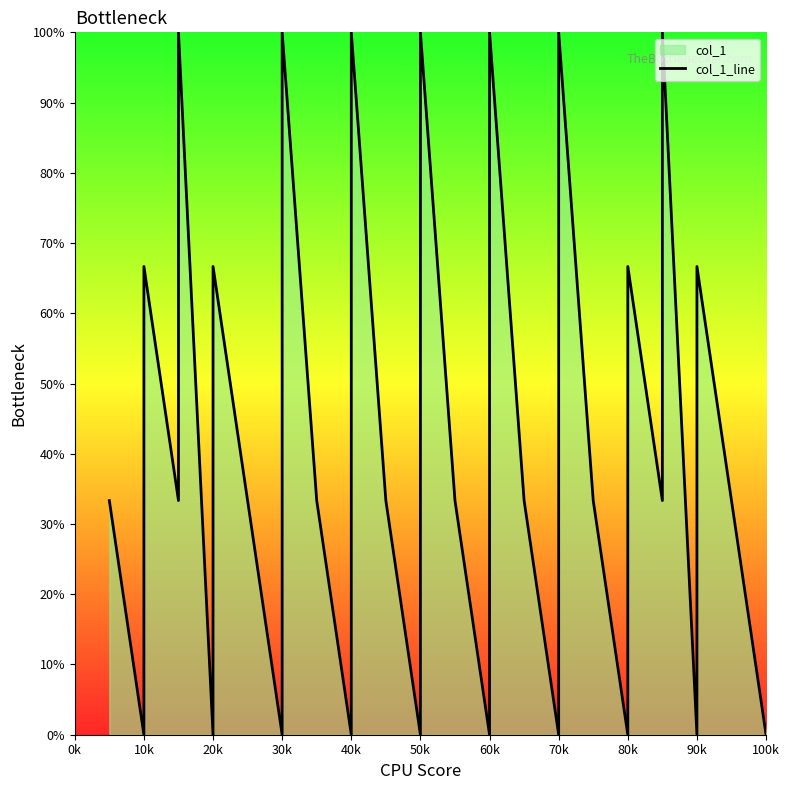

Which label corresponds to the largest value in the chart?

40k